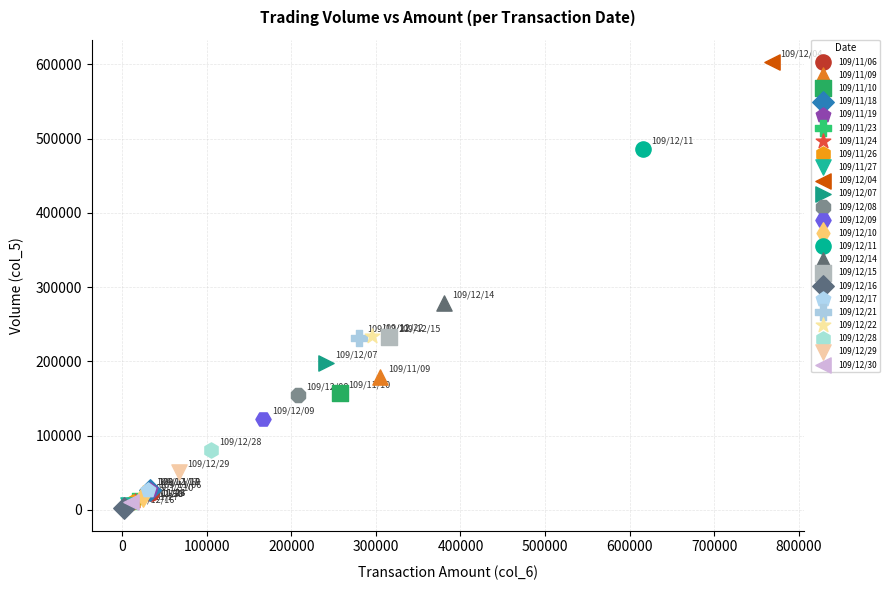

What are all the series names shown in the legend?

109/11/06, 109/11/09, 109/11/10, 109/11/18, 109/11/19, 109/11/23, 109/11/24, 109/11/26, 109/11/27, 109/12/04, 109/12/07, 109/12/08, 109/12/09, 109/12/10, 109/12/11, 109/12/14, 109/12/15, 109/12/16, 109/12/17, 109/12/21, 109/12/22, 109/12/28, 109/12/29, 109/12/30